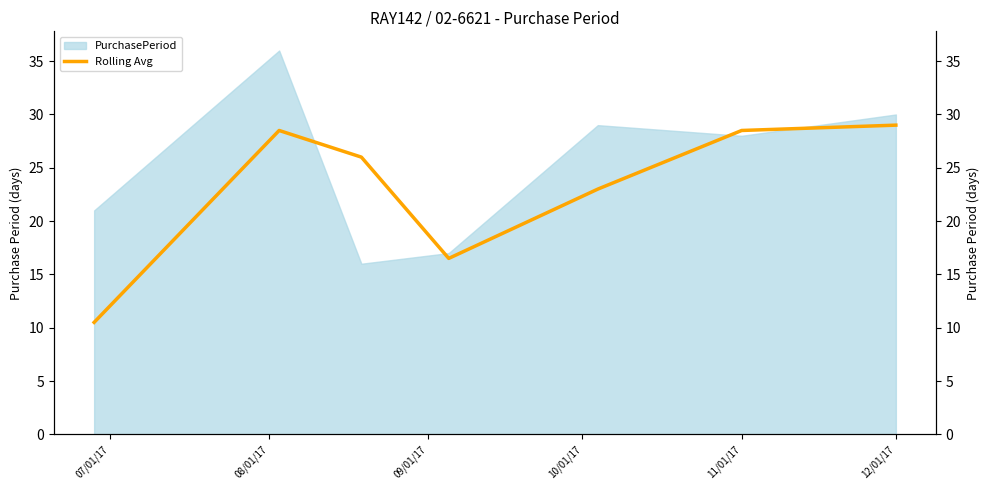

How many points are higher than both their immediate neighbors (excluding endpoints)?

1